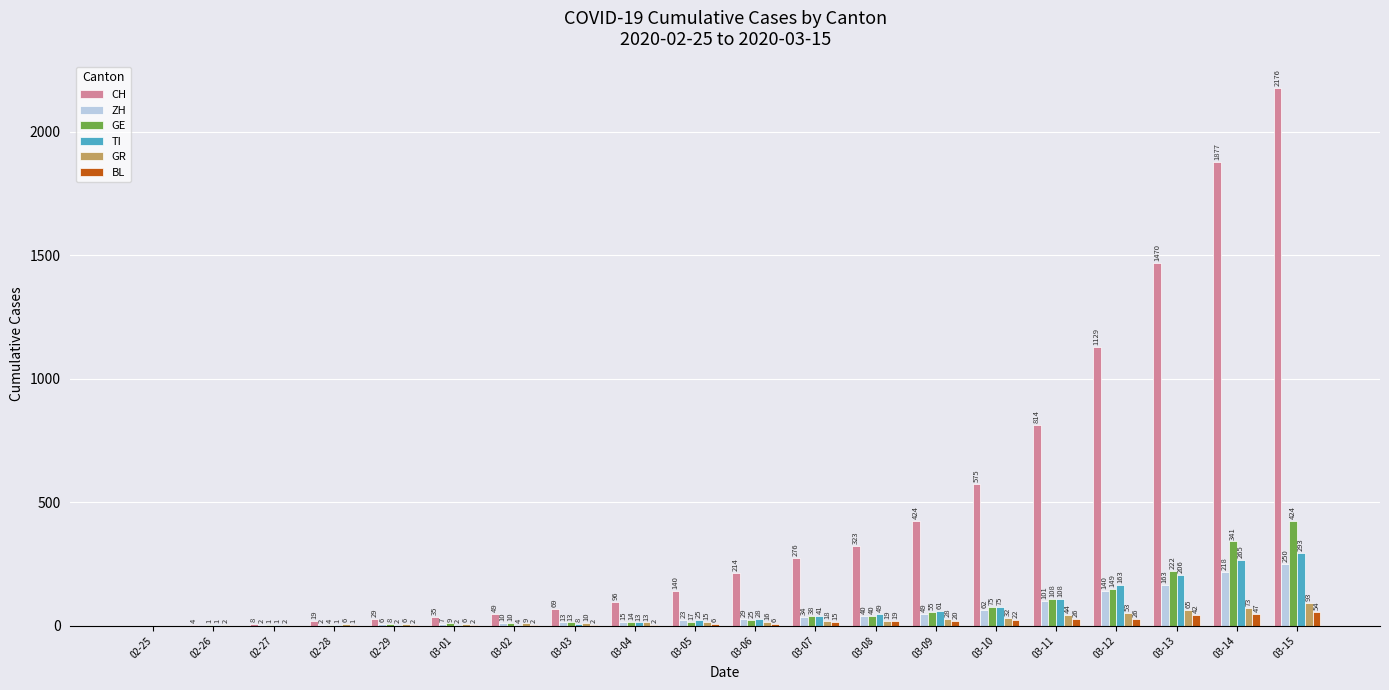

Reading left to right, what are all the values shown in this chart?

CH: 0	4	8	19	29	35	49	69	96	140	214	276	323	424	575	814	1129	1470	1877	2176
ZH: 0	0	2	2	6	7	10	13	15	23	29	34	40	49	62	101	140	163	218	250
GE: 0	1	1	4	8	9	10	13	14	17	25	38	40	55	75	108	149	222	341	424
TI: 0	1	1	1	2	2	4	8	13	25	28	41	49	61	75	108	163	206	265	293
GR: 0	2	2	6	6	6	9	10	13	15	16	18	19	28	32	44	53	65	73	93
BL: 0	0	0	1	2	2	2	2	2	6	6	15	19	20	22	26	26	42	47	54